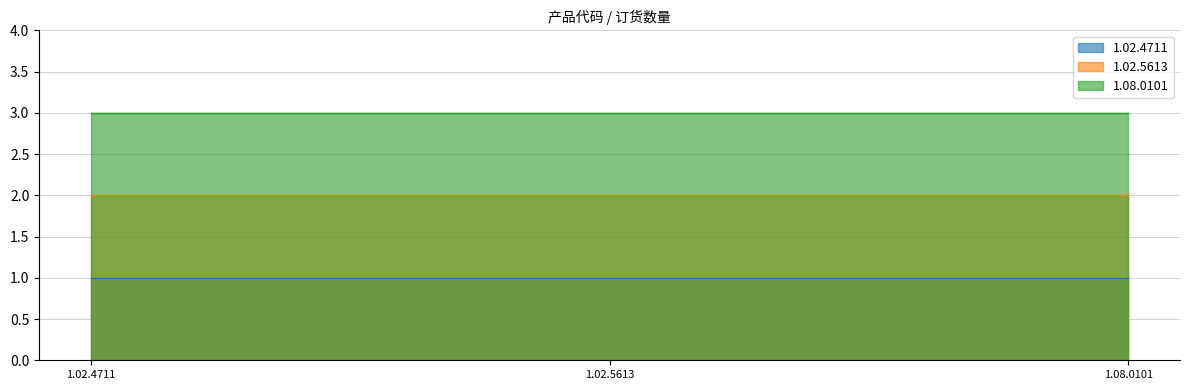

What is the label of the 3rd point from the right?

1.02.4711